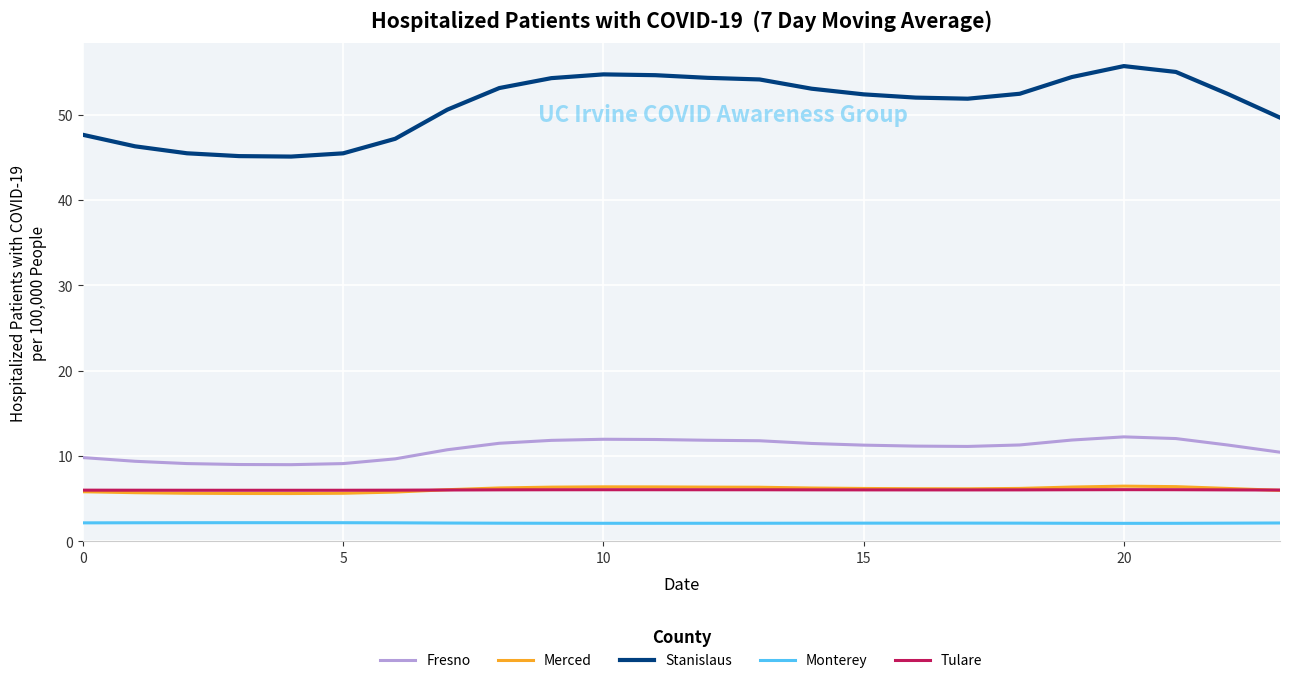

What is the difference between the maximum and second lowest values in the Stanislaus series?

10.6